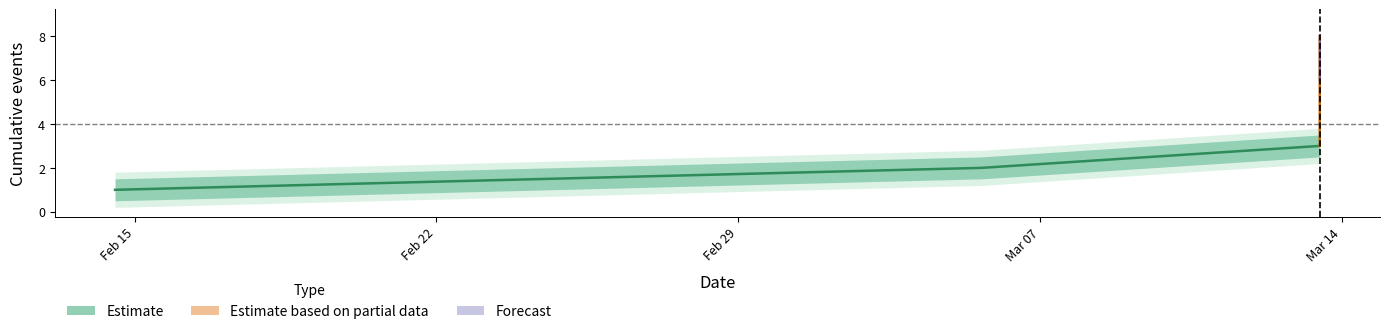

True or false: lower_2 has more than 2 points higher than both neighbors.

False